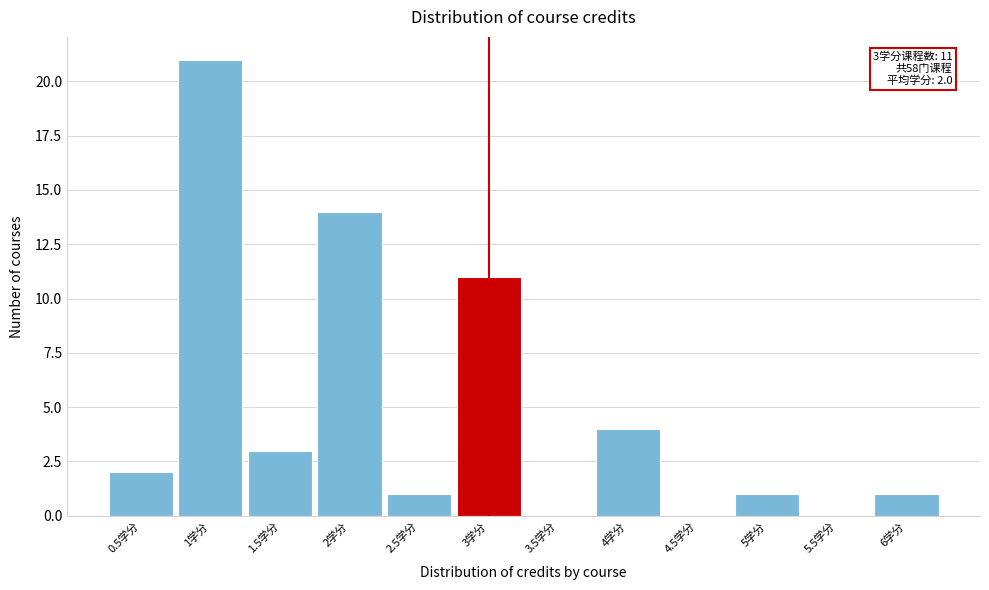

Over which range of the x-axis is the bar tallest?

0.75 to 1.25